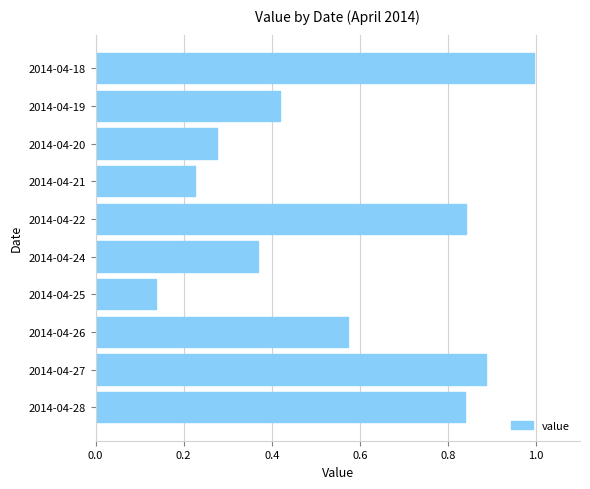

What is the greatest value displayed?

1.0